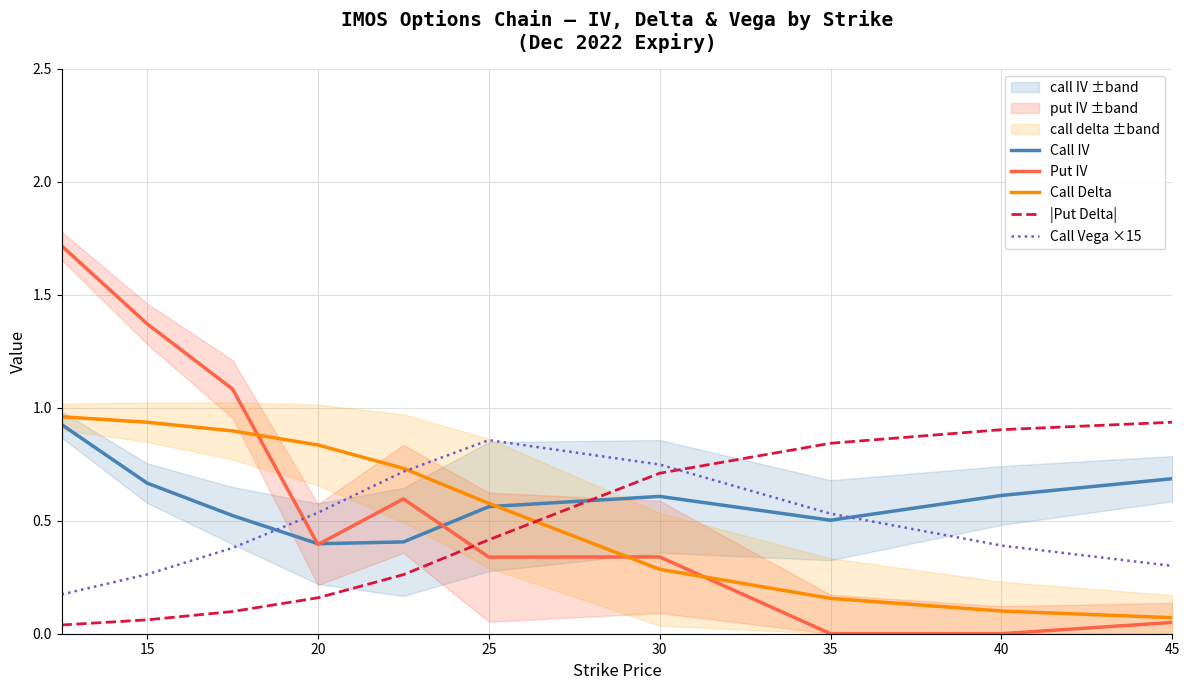

Reading left to right, what are all the values shown in this chart?

Call IV: 0.9	0.7	0.5	0.4	0.4	0.6	0.6	0.5	0.6	0.7
Put IV: 1.7	1.4	1.1	0.4	0.6	0.3	0.3	0.0	0.0	0.1
Call Delta: 1.0	0.9	0.9	0.8	0.7	0.6	0.3	0.2	0.1	0.1
|Put Delta|: 0.0	0.1	0.1	0.2	0.3	0.4	0.7	0.8	0.9	0.9
Call Vega ×15: 0.2	0.3	0.4	0.5	0.7	0.9	0.7	0.5	0.4	0.3